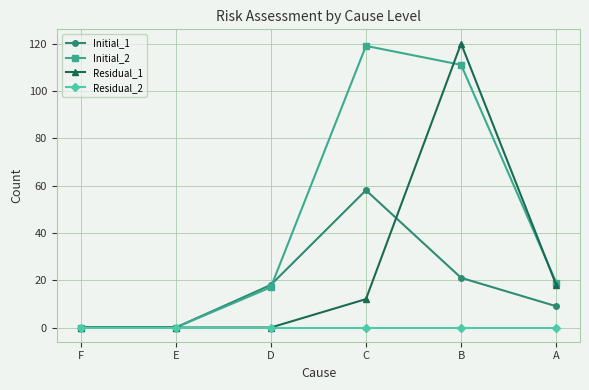

List the series in order of their overall mean, highest first.

Initial_2, Residual_1, Initial_1, Residual_2